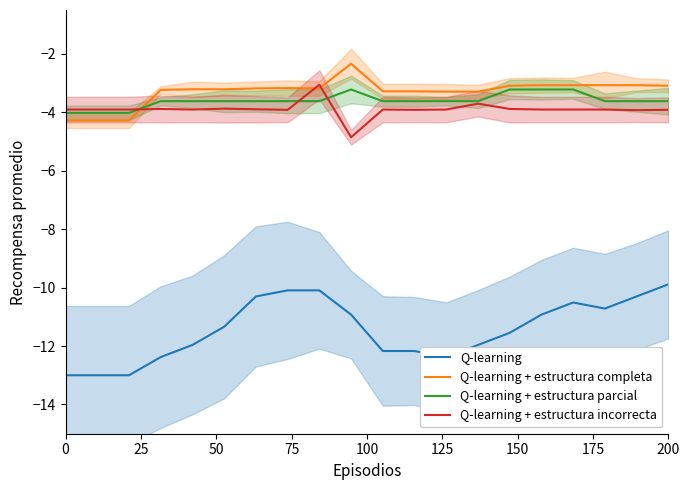

Which series has the largest total across all categories?

Q-learning + estructura completa